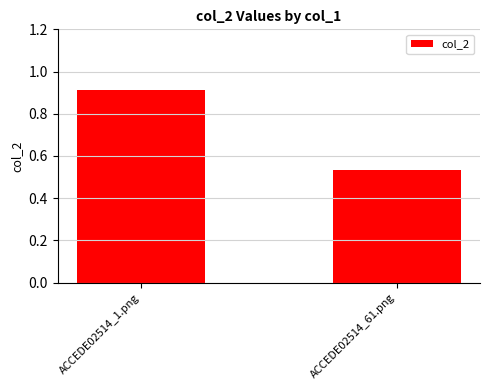

Which label corresponds to the largest value in the chart?

ACCEDE02514_1.png